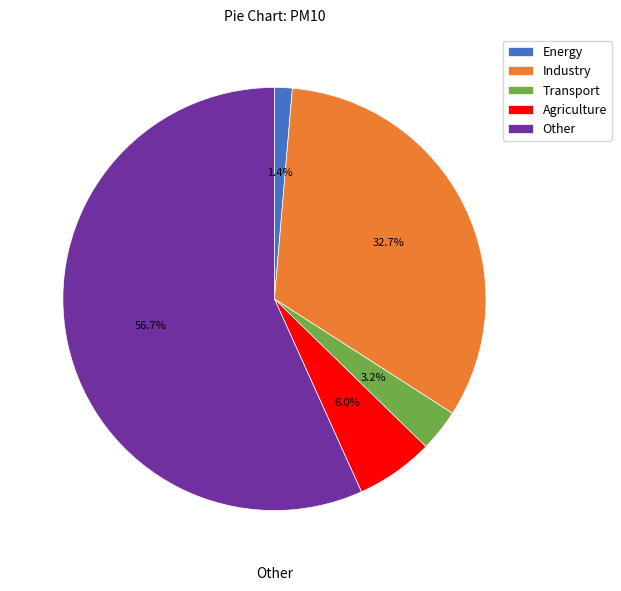

Which slice is the largest?

Other